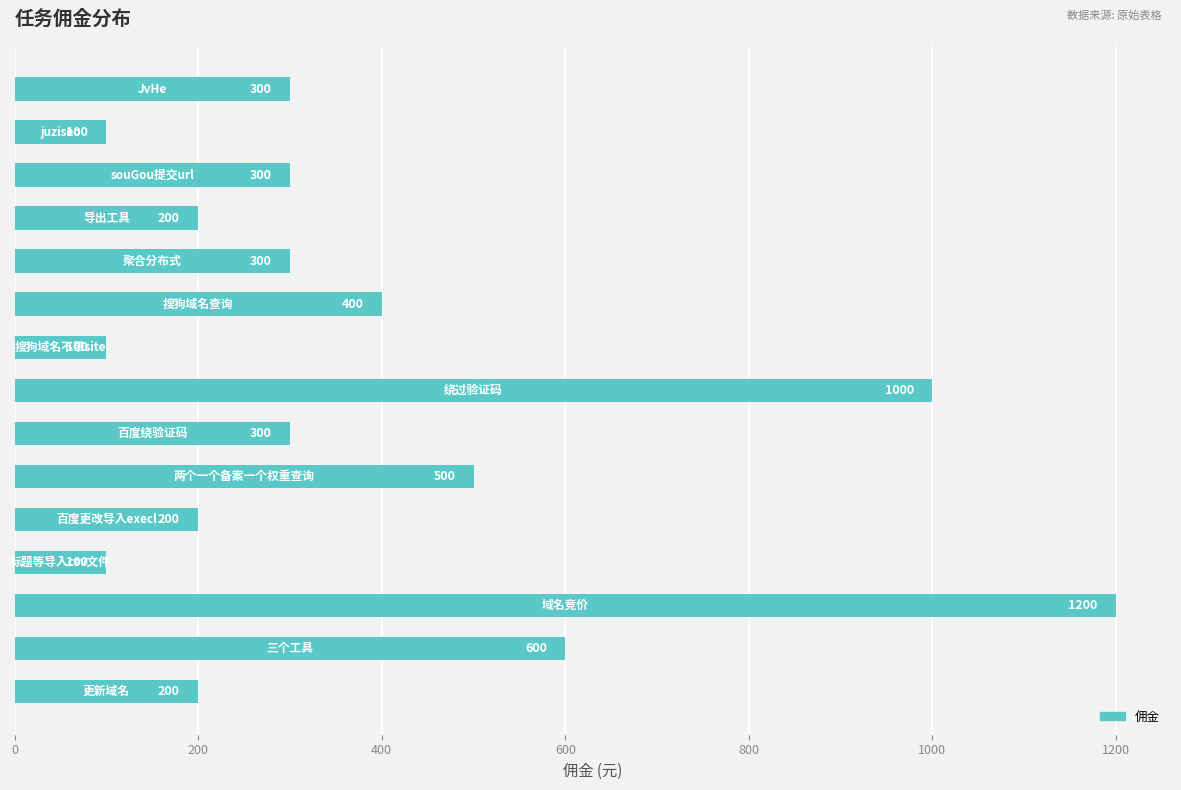

What is the minimum value shown in the chart?

100